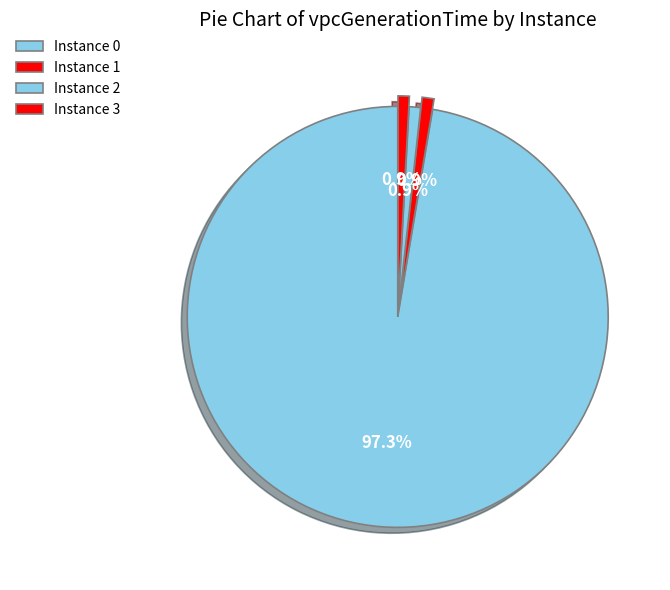

How many segments does this pie chart have?

4